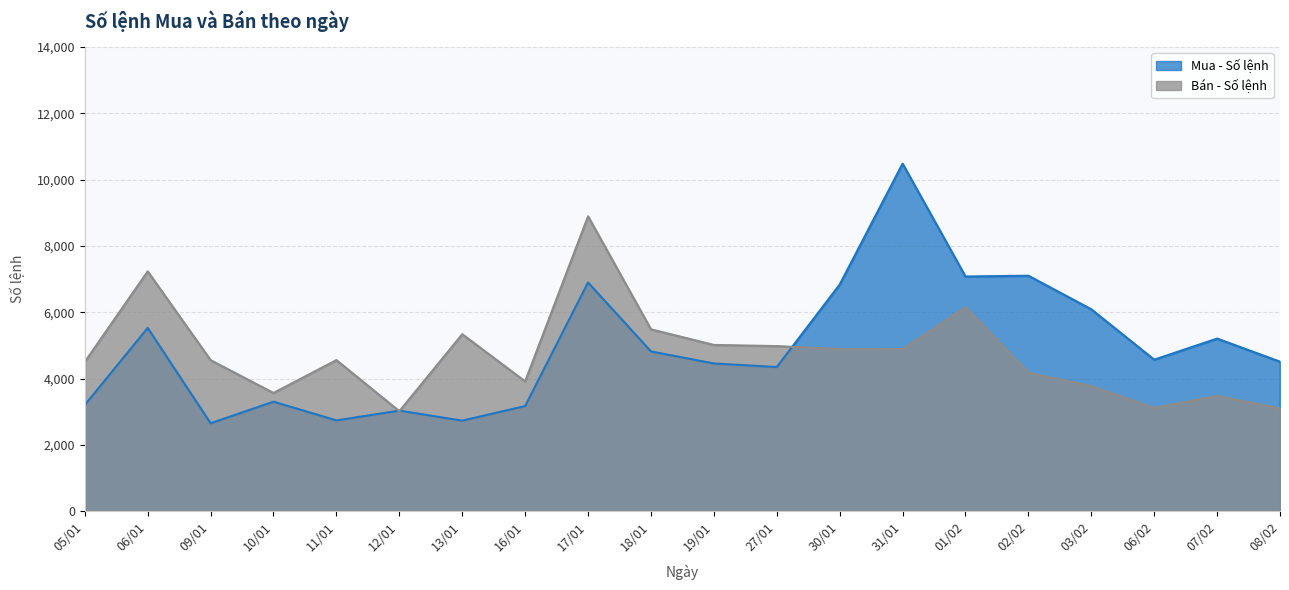

Which series has the widest spread of values?

Mua - Số lệnh